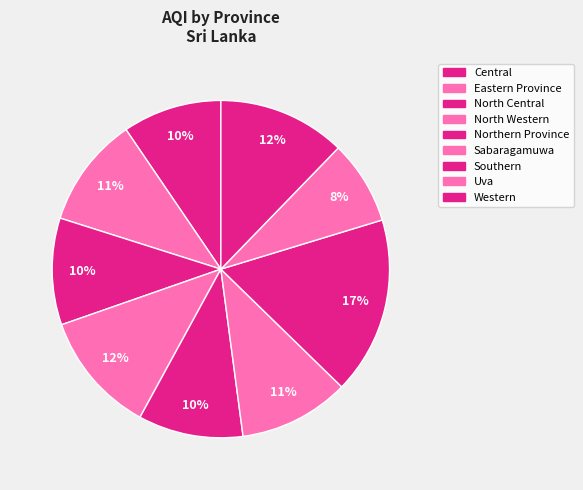

Do Western and North Central together represent more than half of the pie?

No